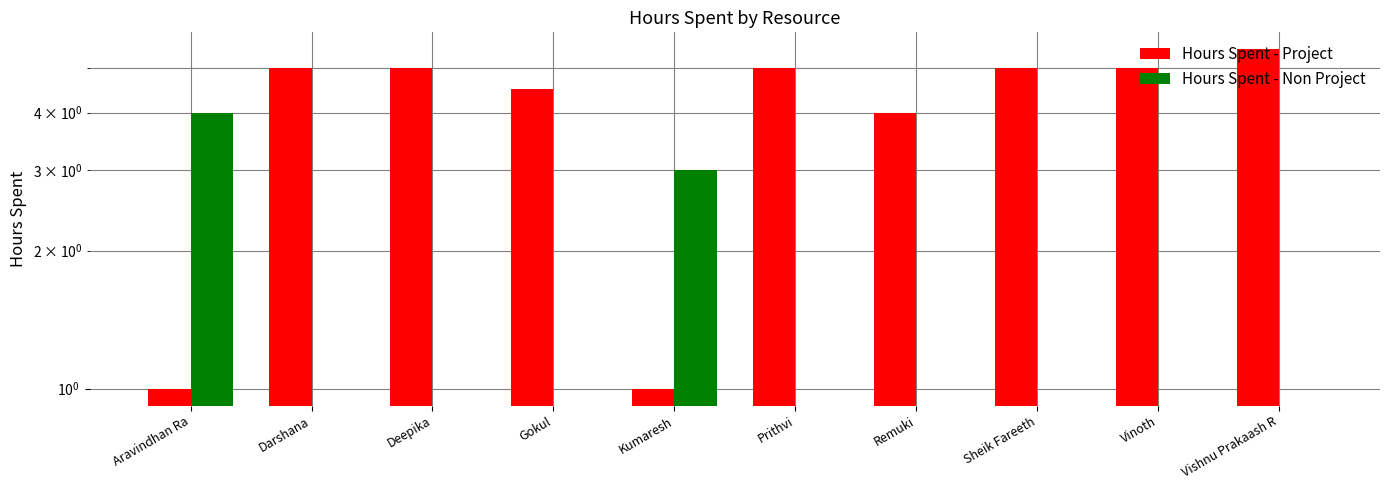

The Hours Spent - Project series shows 0.6 at Kumaresh. True or false?

False